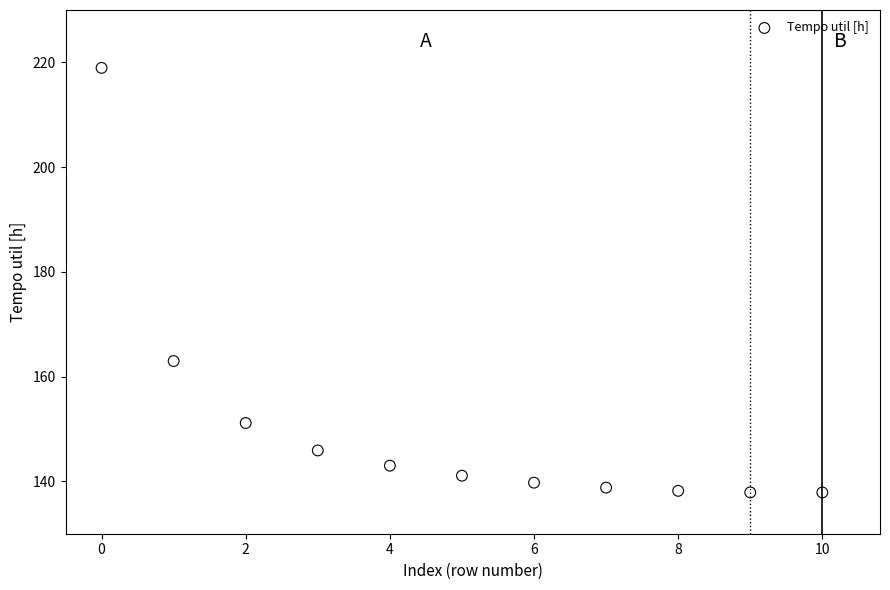

What Y value in the scatter plot is closest to 178?

163.0